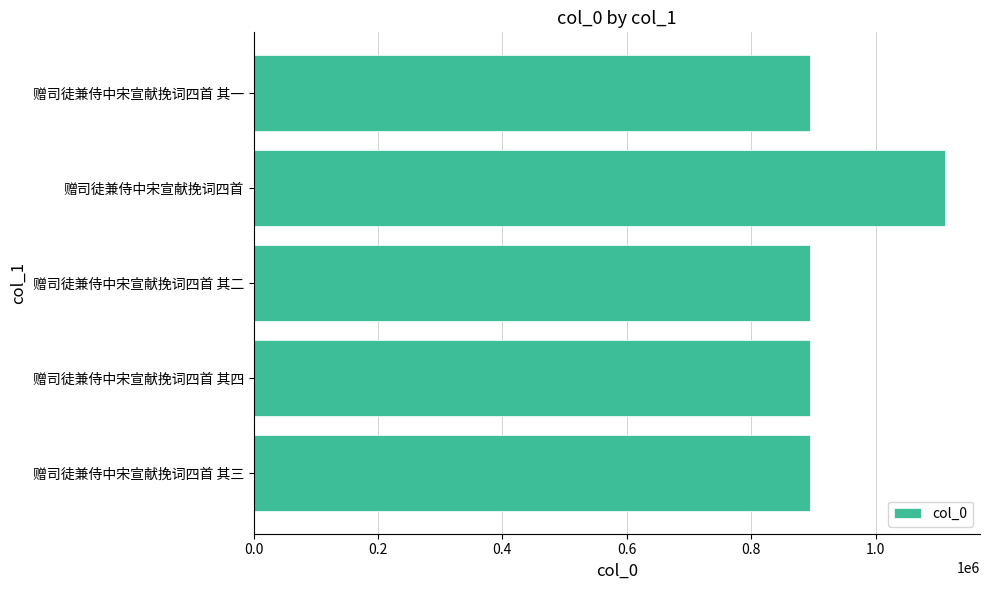

What is the change in value from 赠司徒兼侍中宋宣献挽词四首 其四 to 赠司徒兼侍中宋宣献挽词四首?

+217962